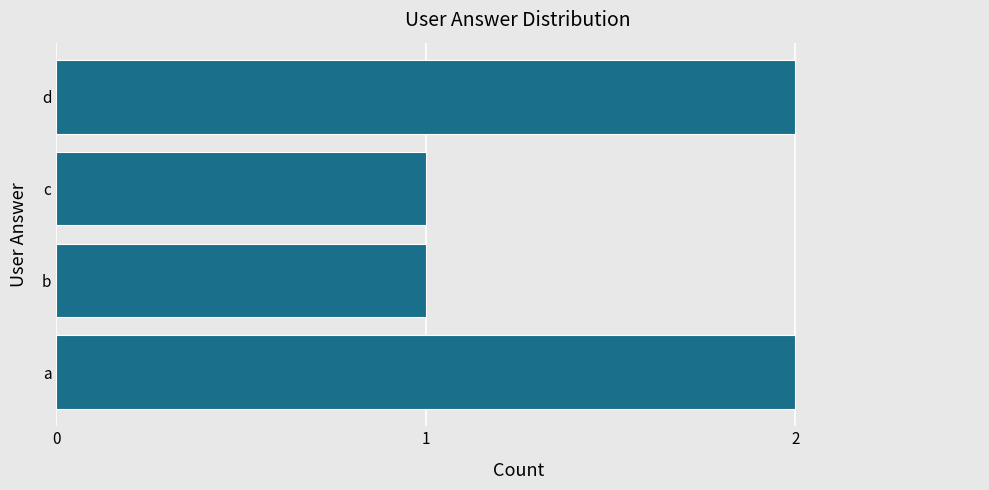

Reading bottom to top, list all the values displayed in this chart.

a=2	b=1	c=1	d=2